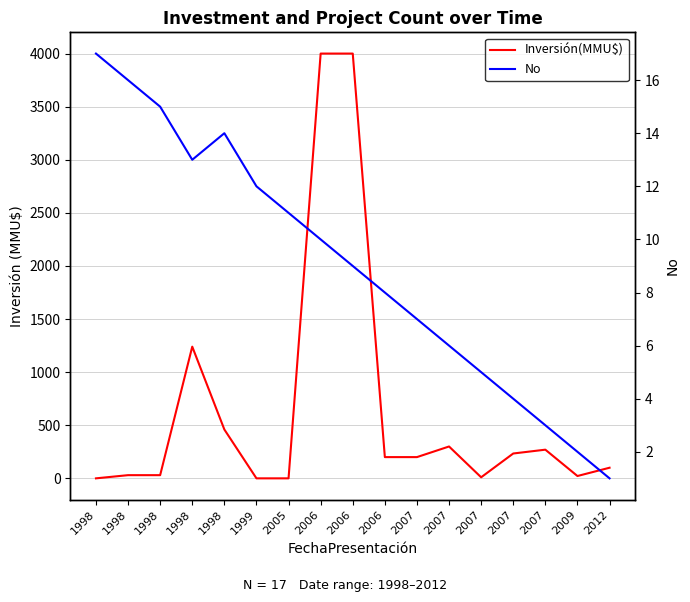

How many data points in Inversión(MMU$) are less than 200?

8